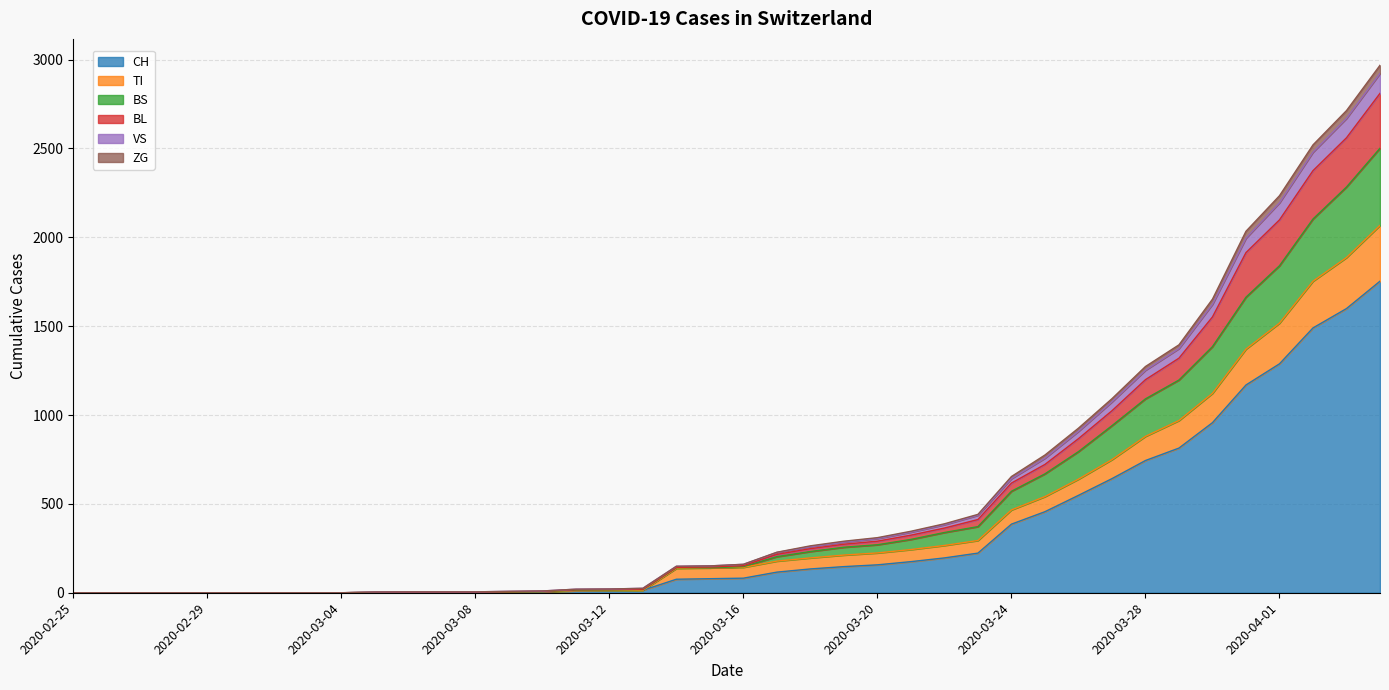

What is the maximum value for CH?

1753